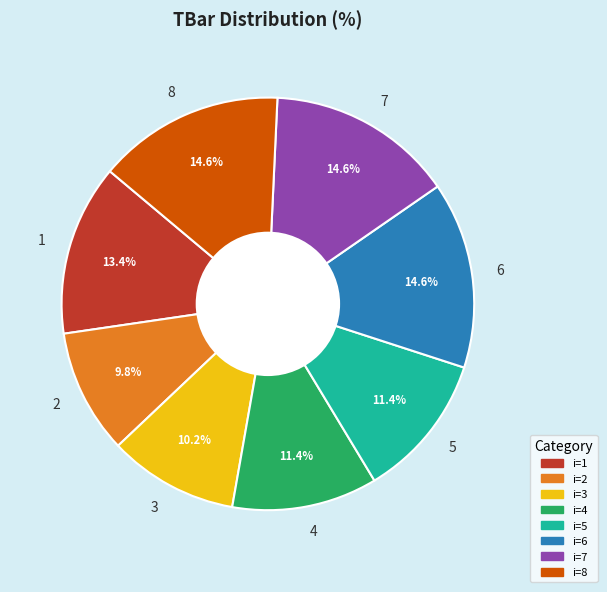

What percentage is the 2 slice, to the nearest percent?

10%